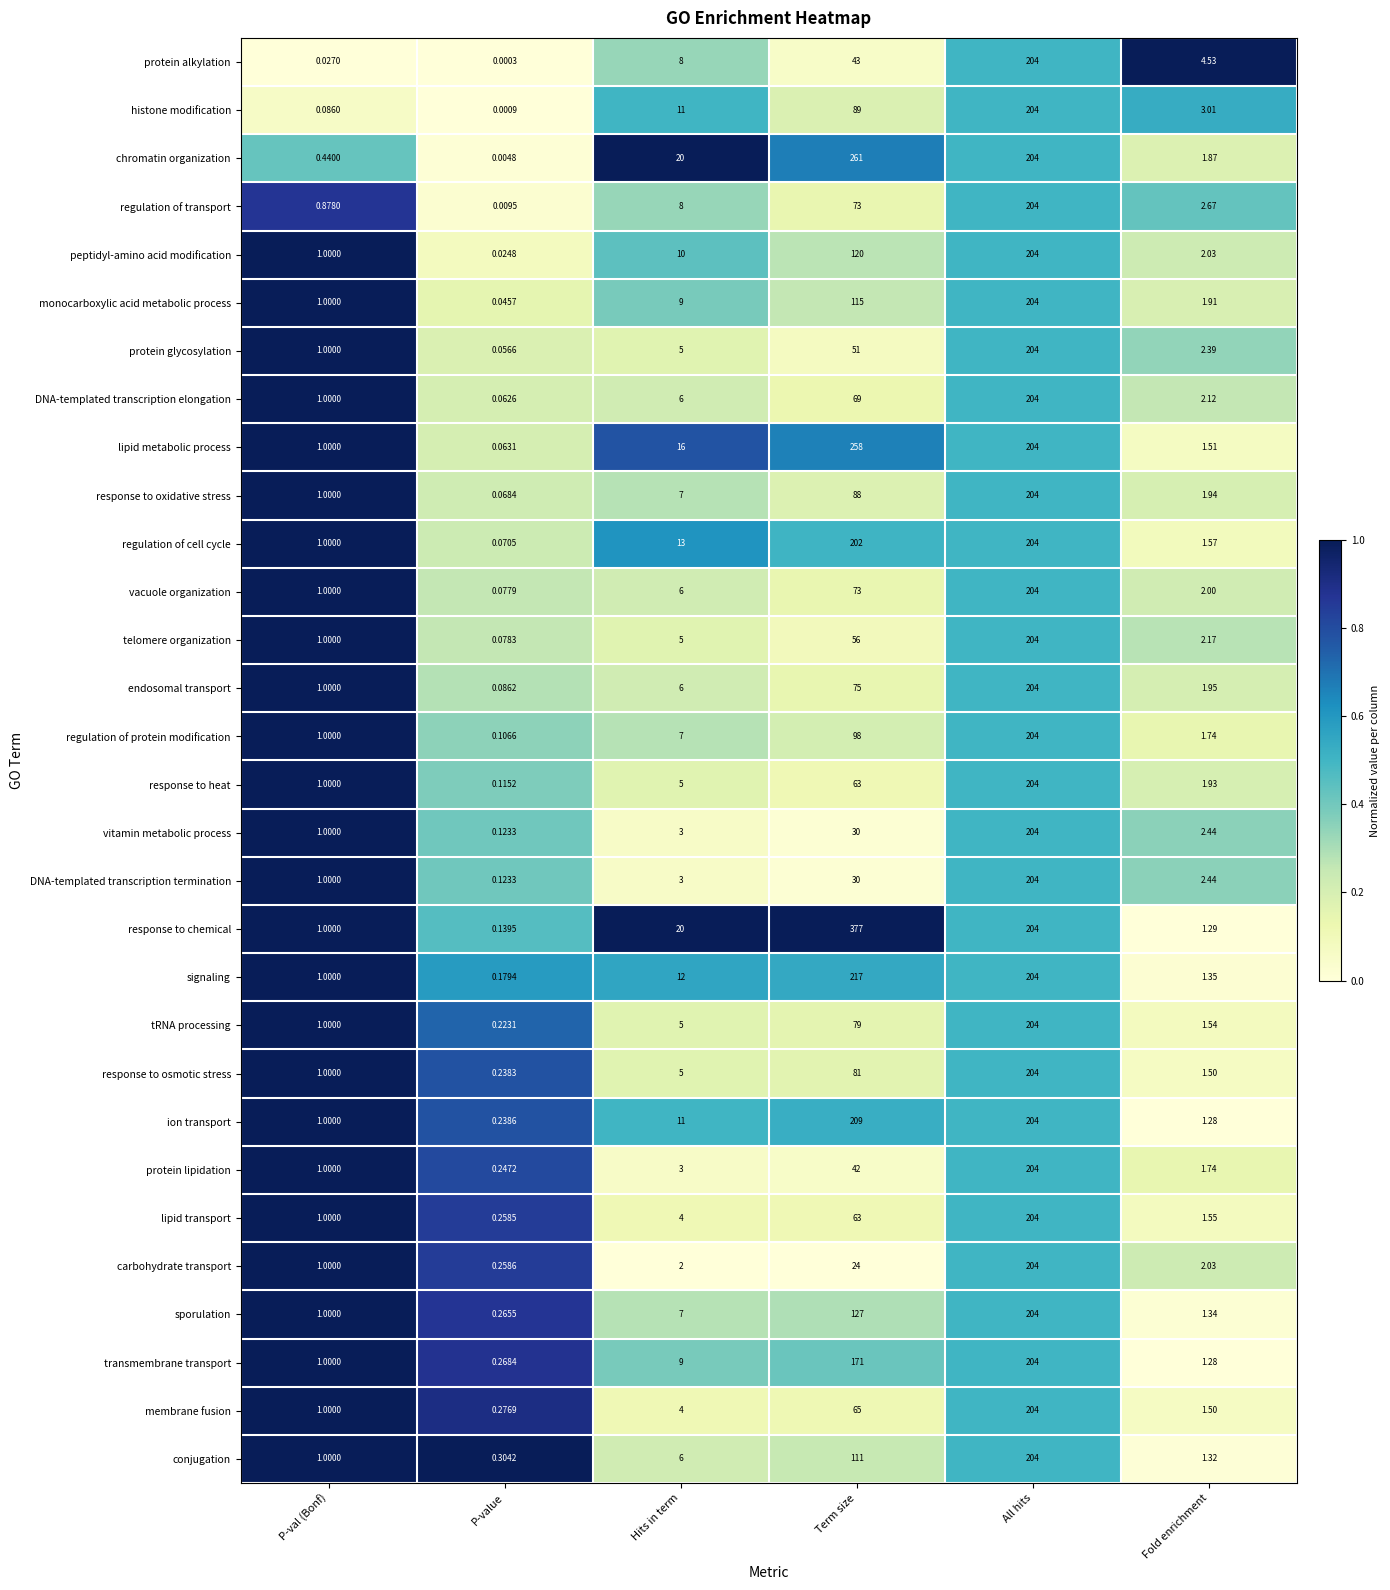

Which series has the largest total across all categories?

response to chemical